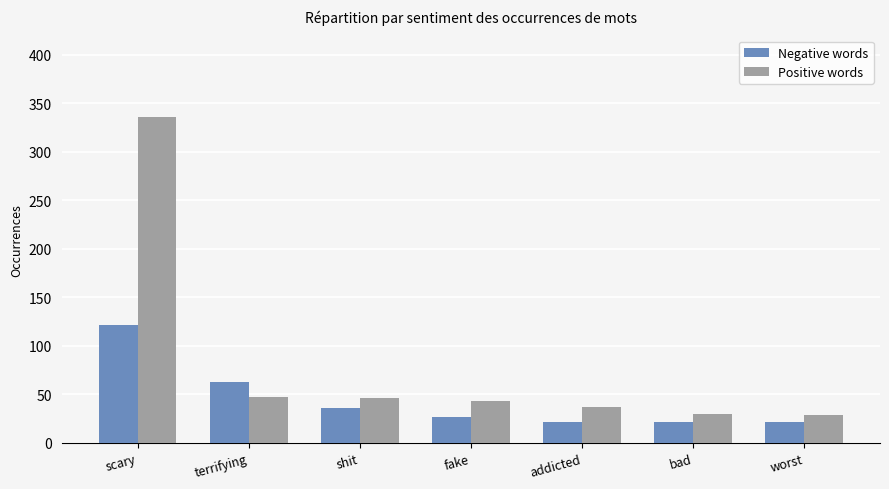

How many bars are there in total?

14